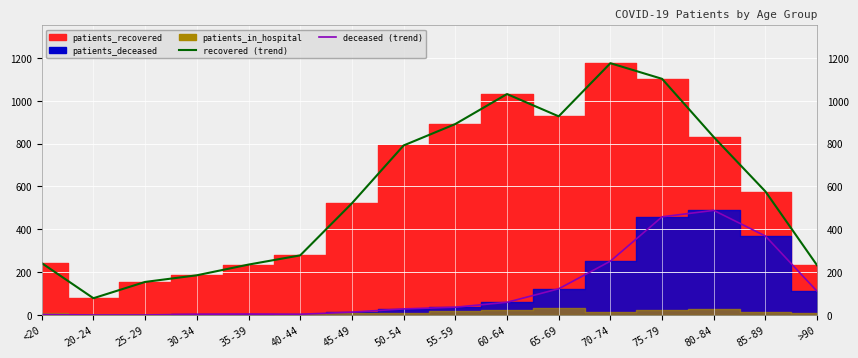

Is it true that patients_recovered (line) equals 1015 at 85-89?

False